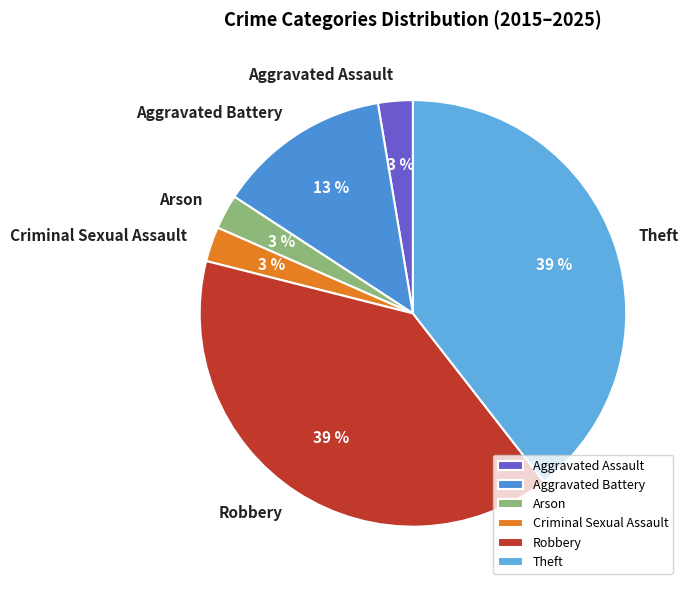

Combined, do Robbery and Aggravated Battery account for over 50%?

Yes